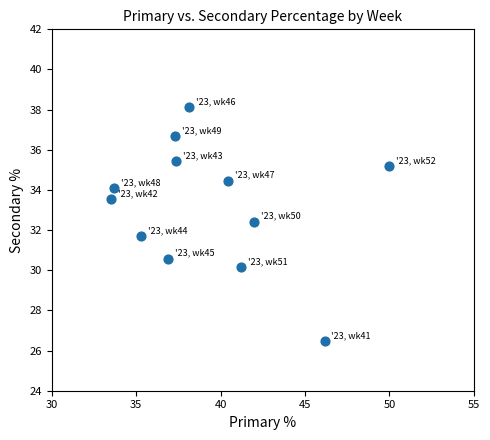

What is the range of X values (max minus min)?

16.5